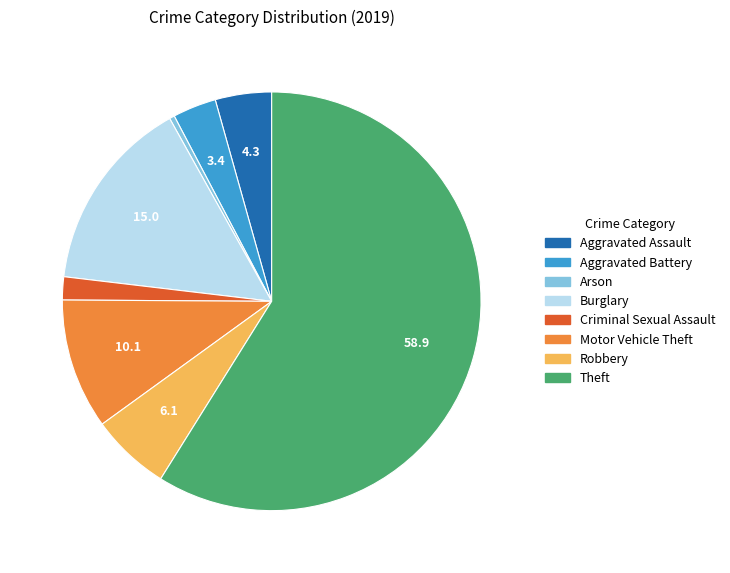

How many slices are in this pie chart?

8